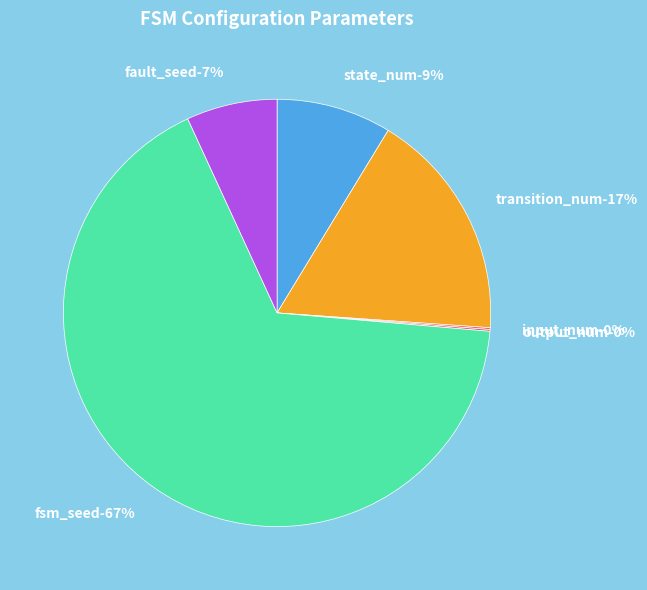

Is it true that state_num is 9% of the pie?

True